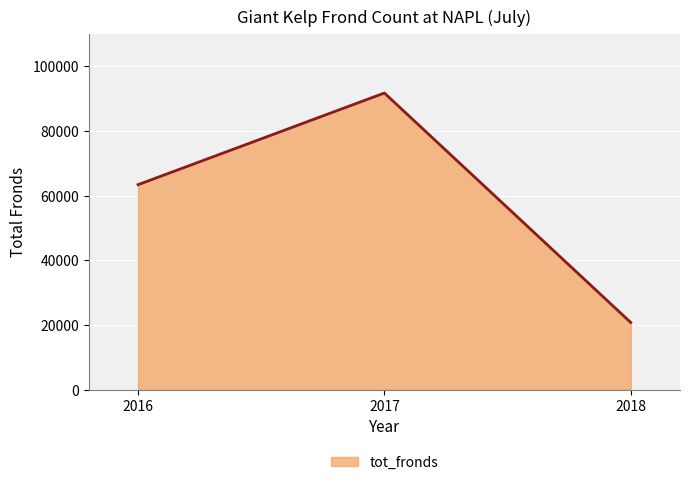

What is the approximate value at 2016, to the nearest 50?

63350